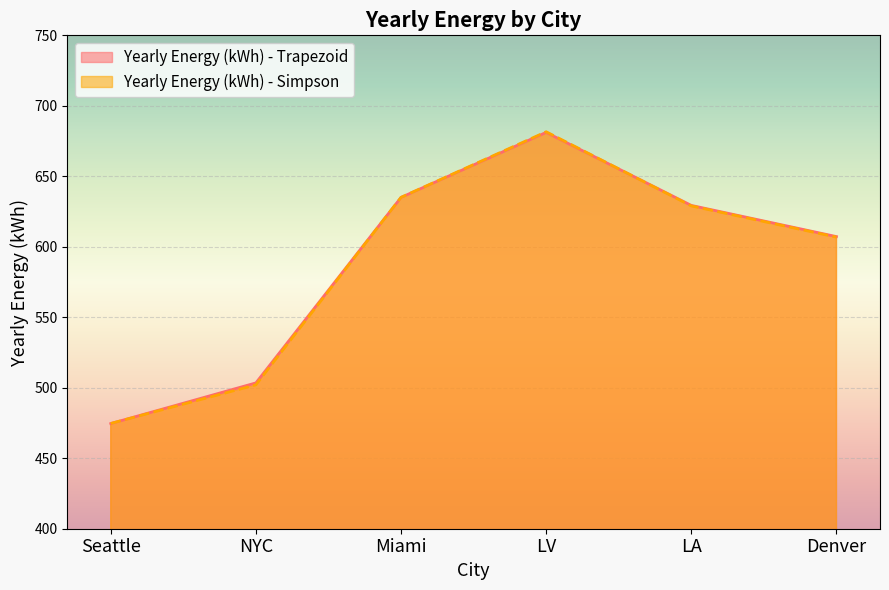

What is the difference between the Yearly Energy (kWh) - Simpson values at NYC and Seattle?

27.4